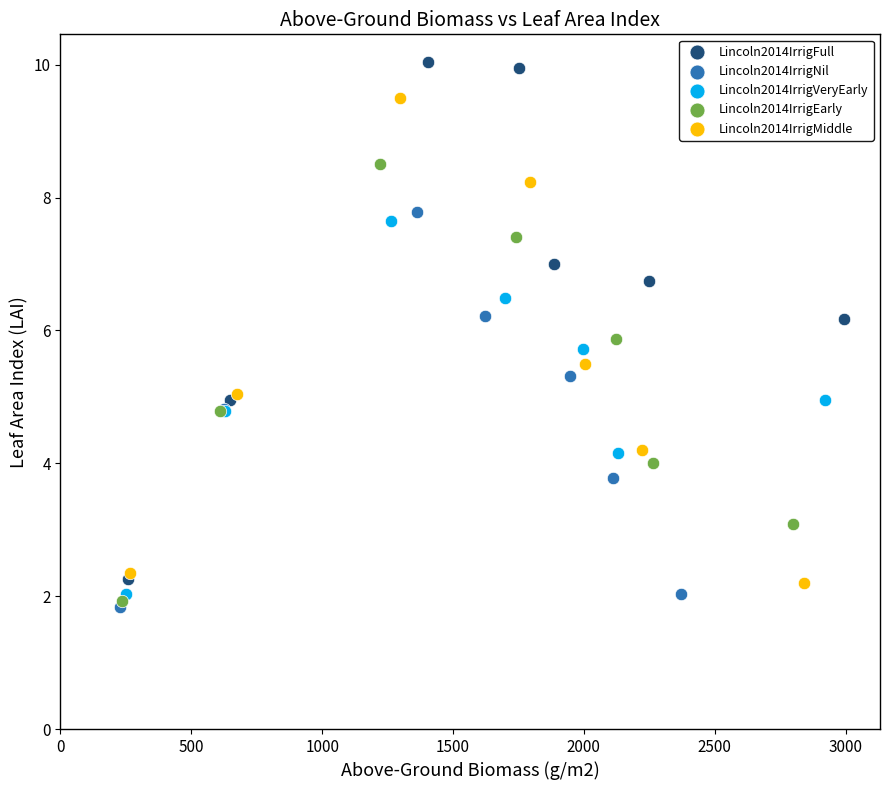

Which series has the widest spread of Y values?

Lincoln2014IrrigFull